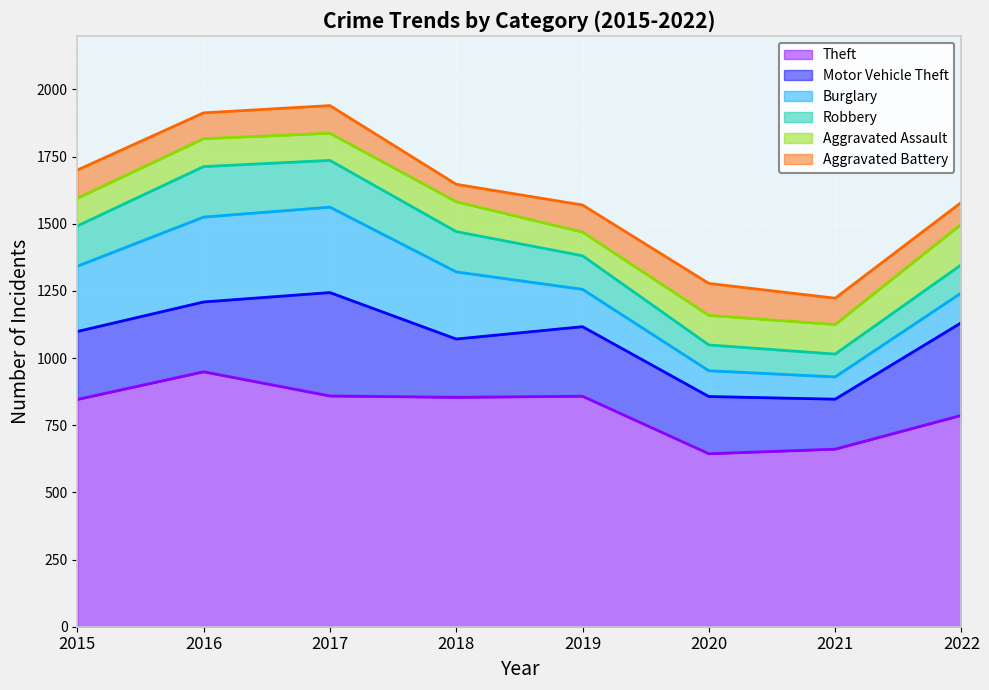

At which category does Motor Vehicle Theft reach its first local peak?

2017